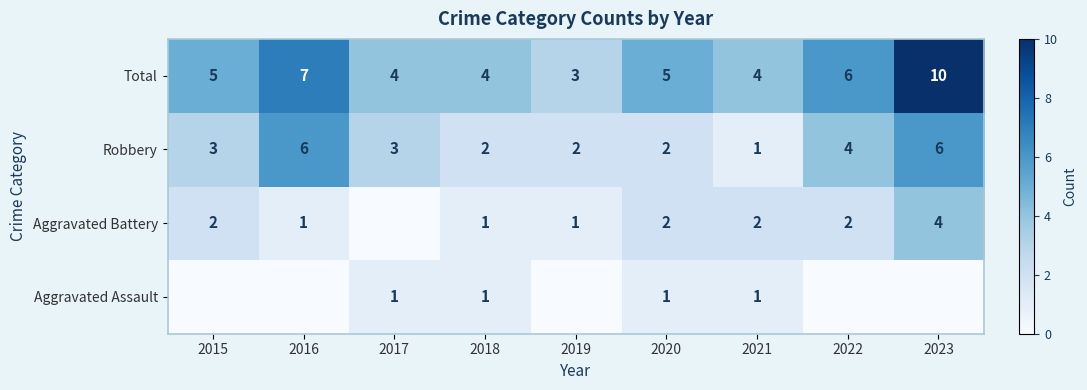

Read the Total value at 2023.

10